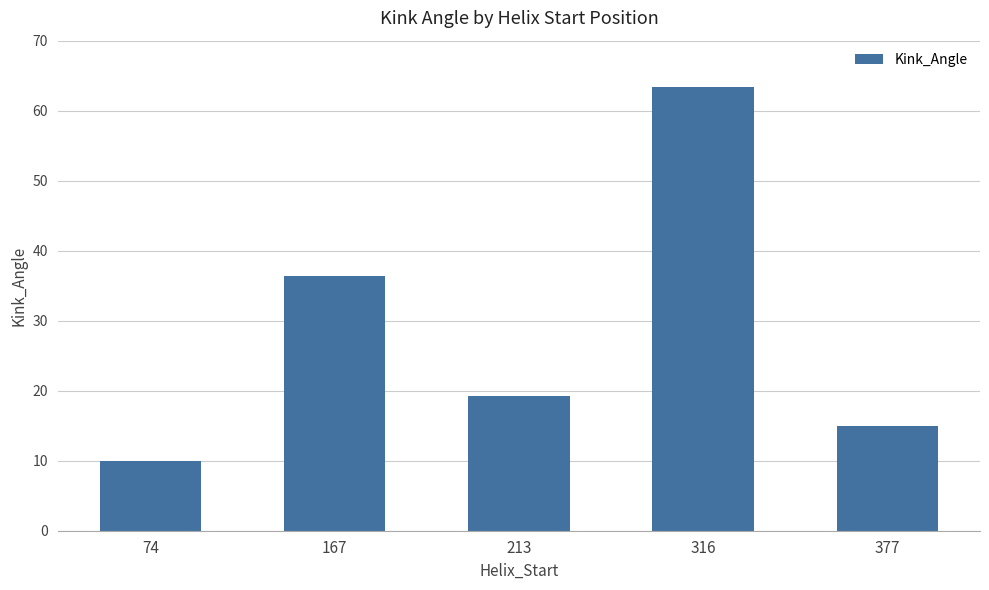

What is the value of the 3rd bar from the left?

19.2